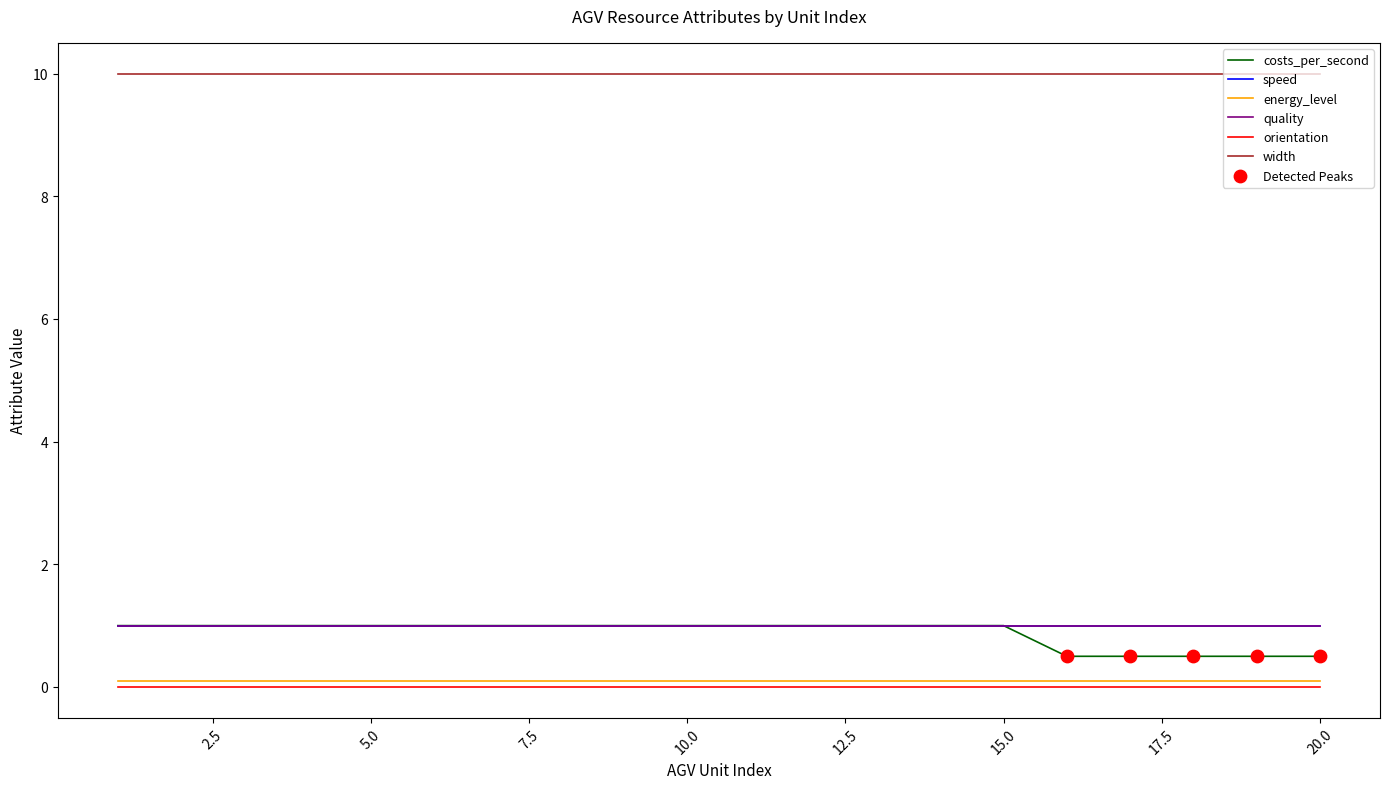

Is this an area chart (filled region under the line)?

No